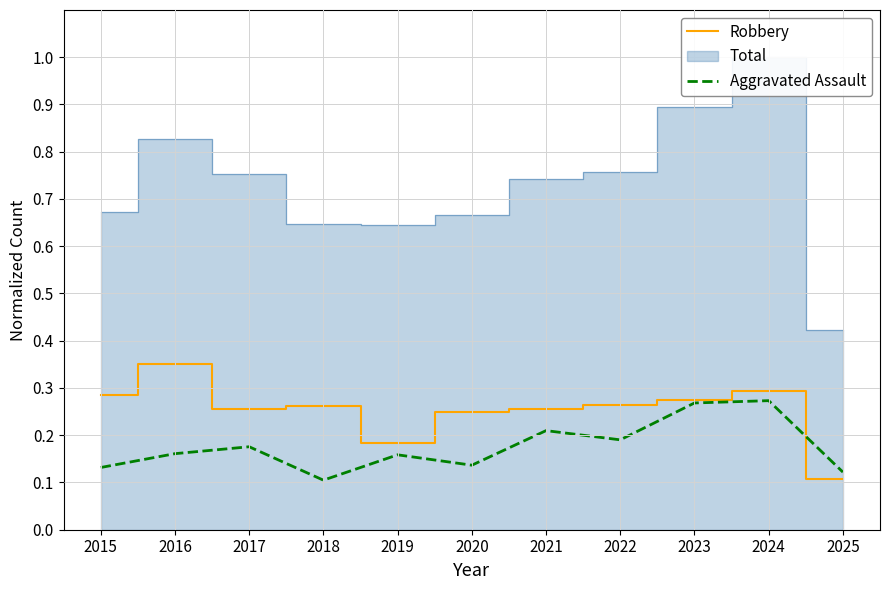

At how many categories does at least one series exceed 0?

11